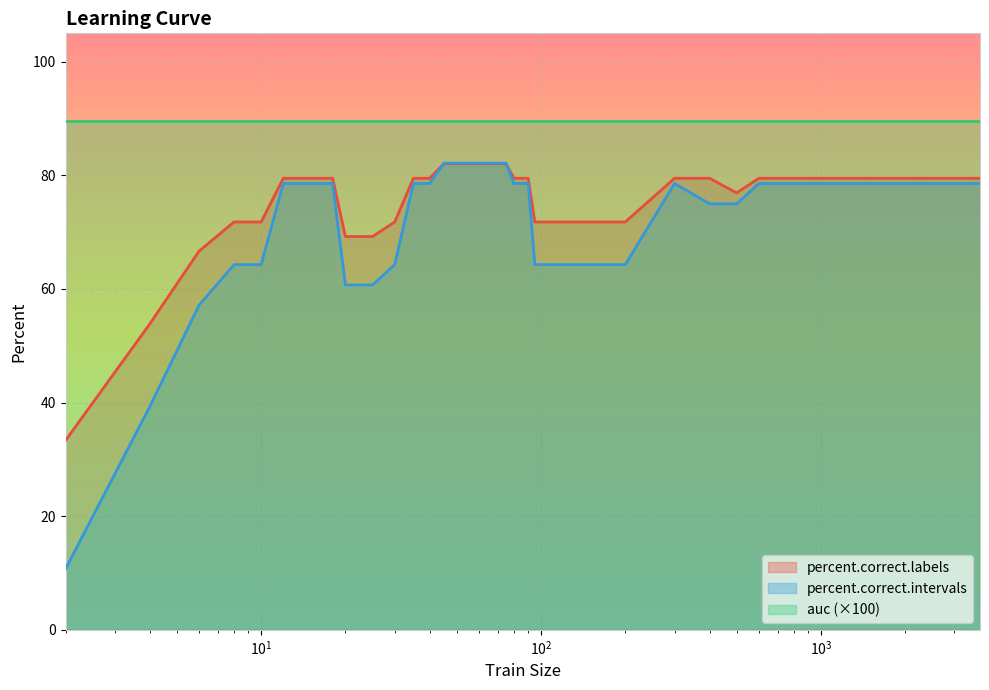

Which series has the largest range (max minus min)?

percent.correct.intervals